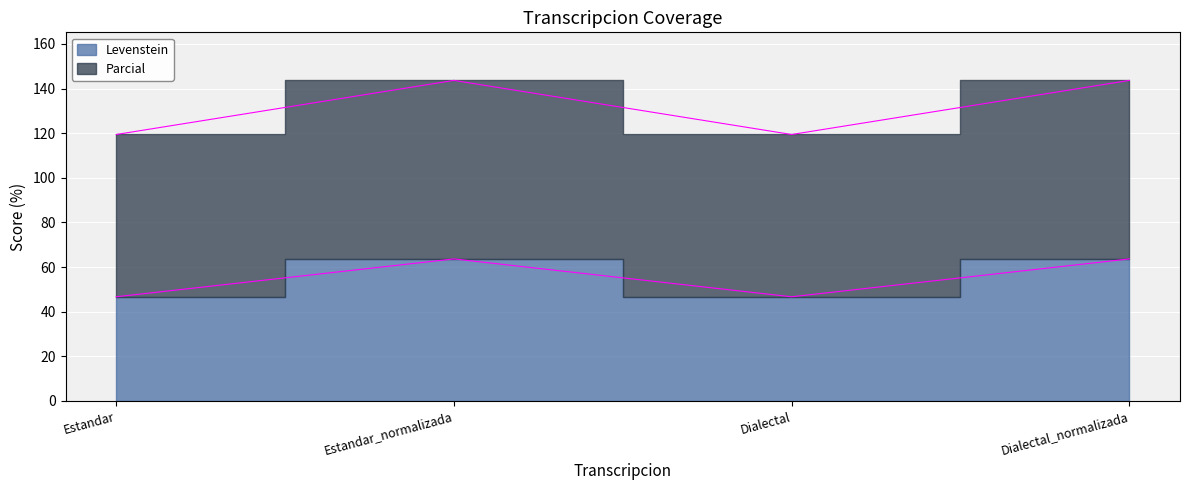

How many data points in Levenstein are above 63?

2